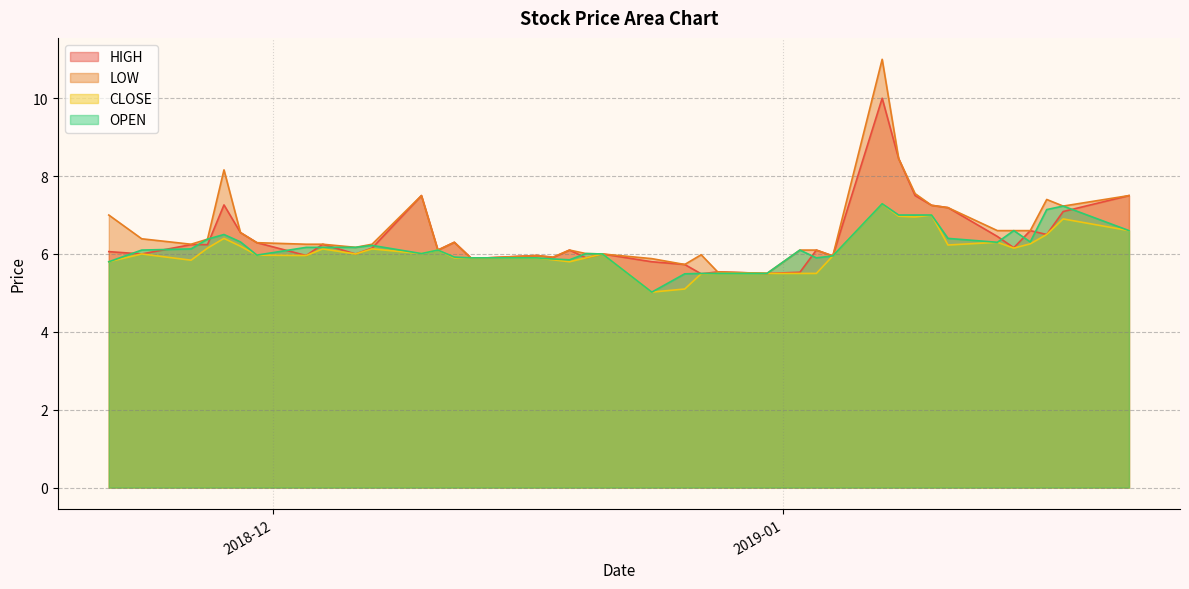

True or false: LOW has more than 2 interior local peaks.

True